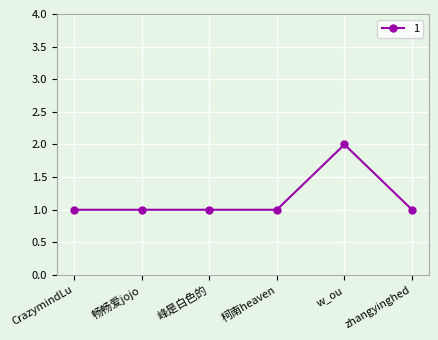

True or false: the data has more than 0 interior local peaks.

True